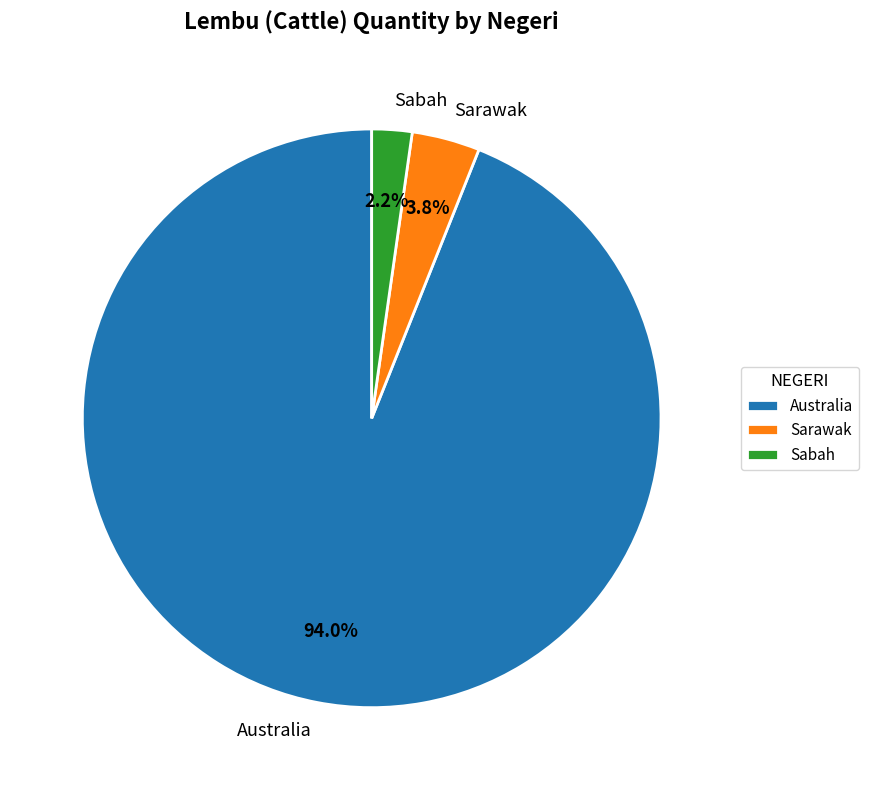

Approximately how many times larger is the value at Australia compared to Sarawak?

24.7